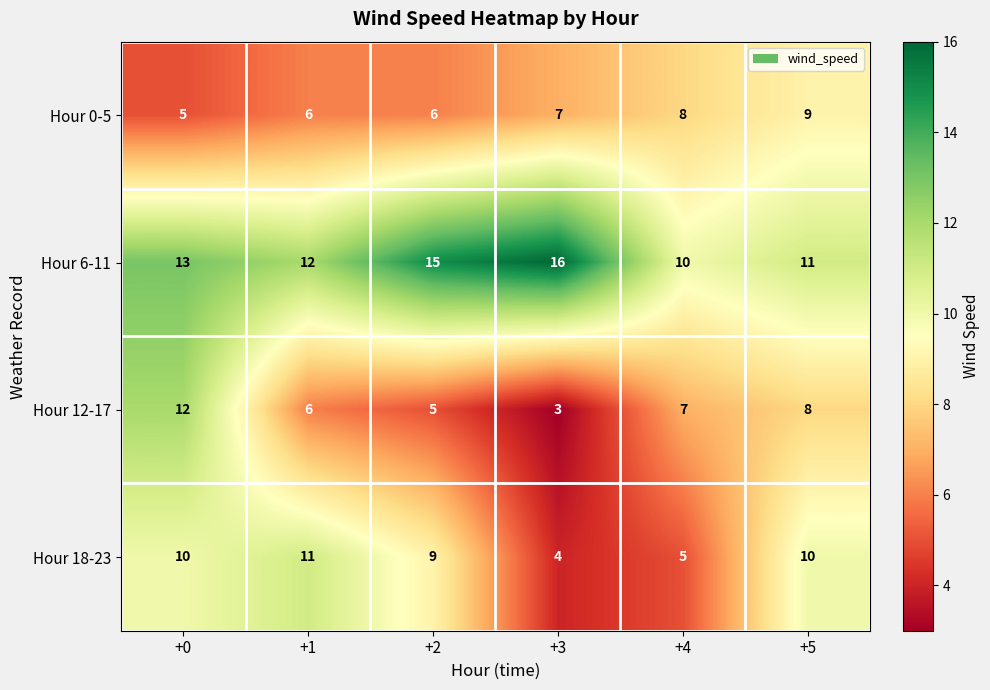

How many distinct data groups are displayed?

4